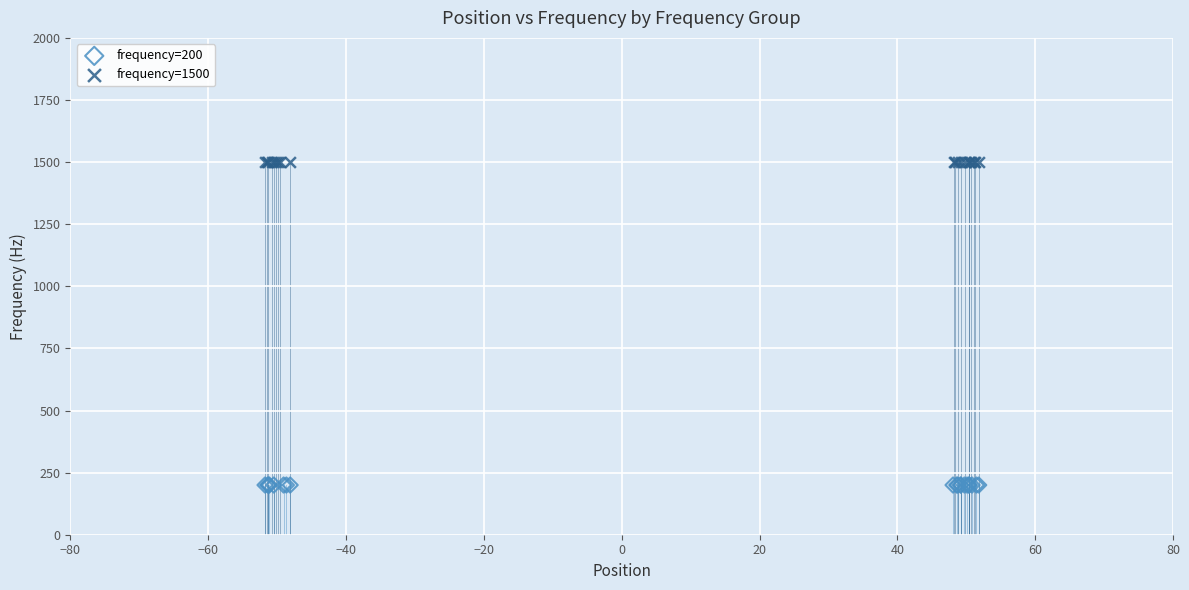

Which series contains the highest Y value?

frequency=1500